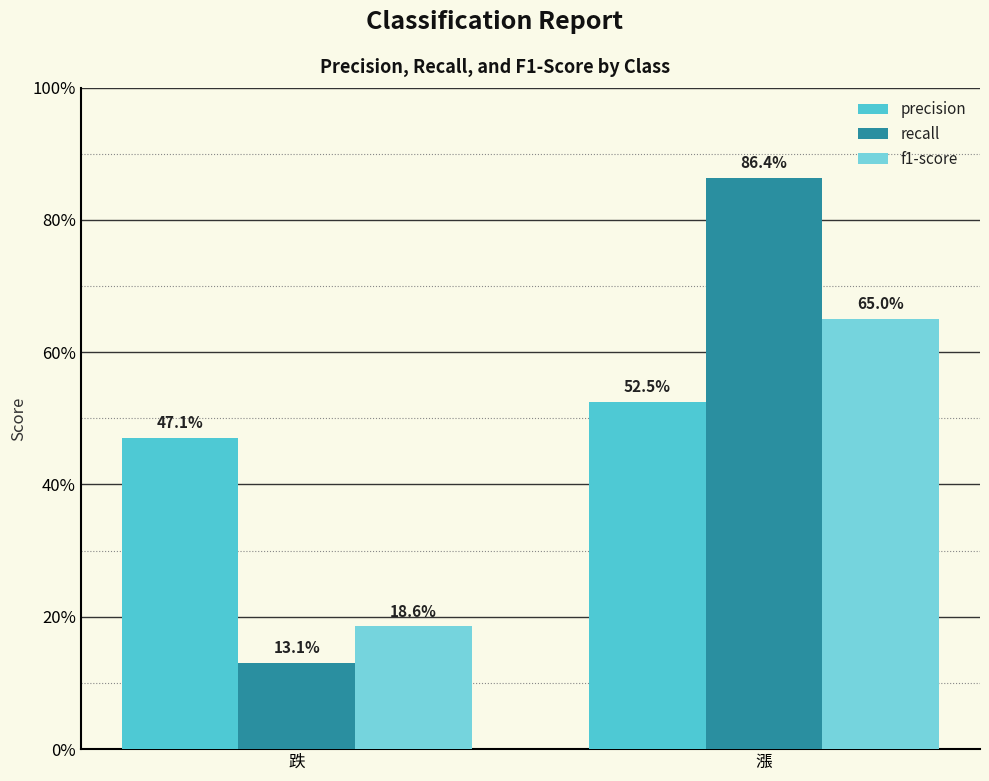

Reading left to right, extract all data points from this chart.

precision: 跌=0.5	漲=0.5
recall: 跌=0.1	漲=0.9
f1-score: 跌=0.2	漲=0.7